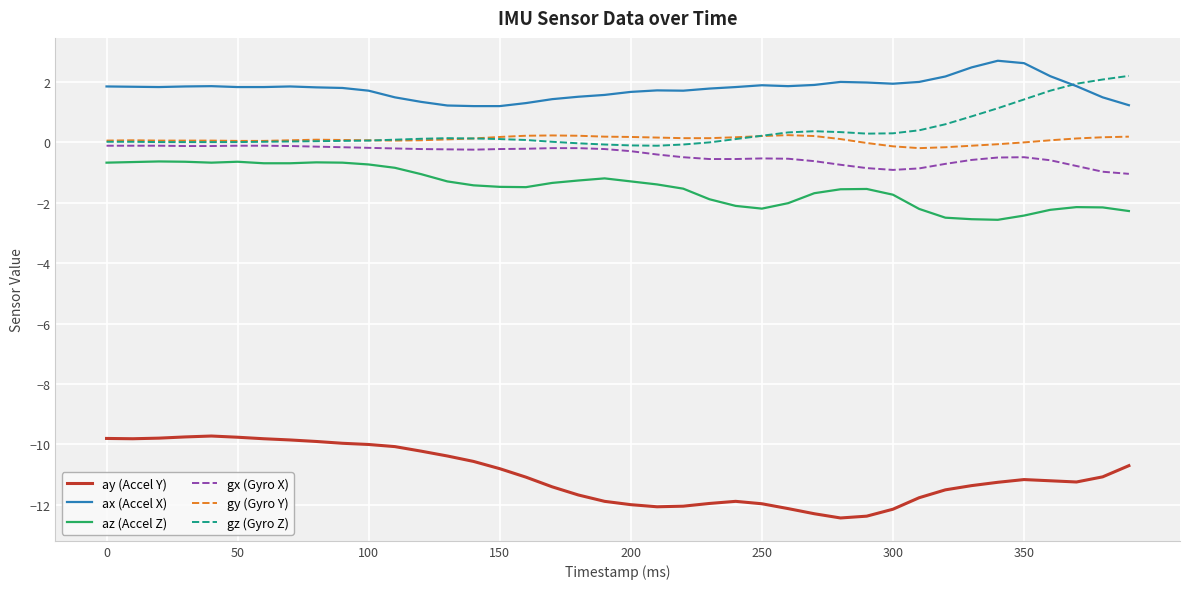

Which series has the largest total across all categories?

ax (Accel X)